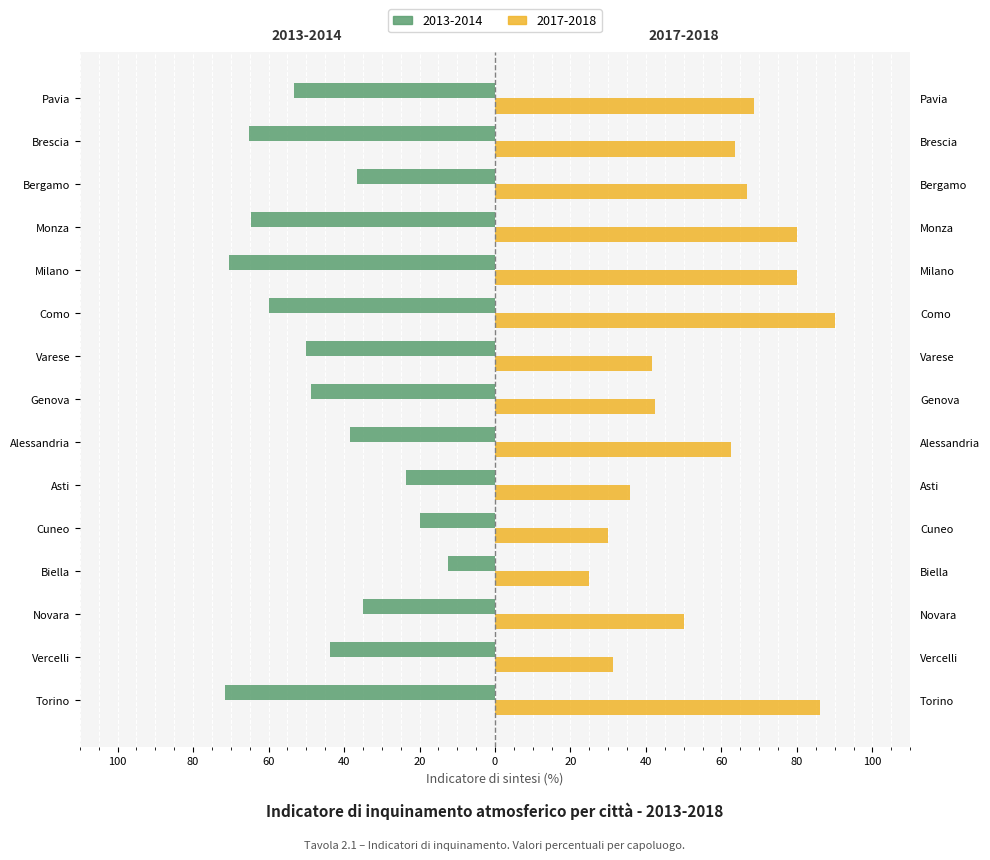

Between Vercelli and Varese, which series saw the biggest shift?

2017-2018